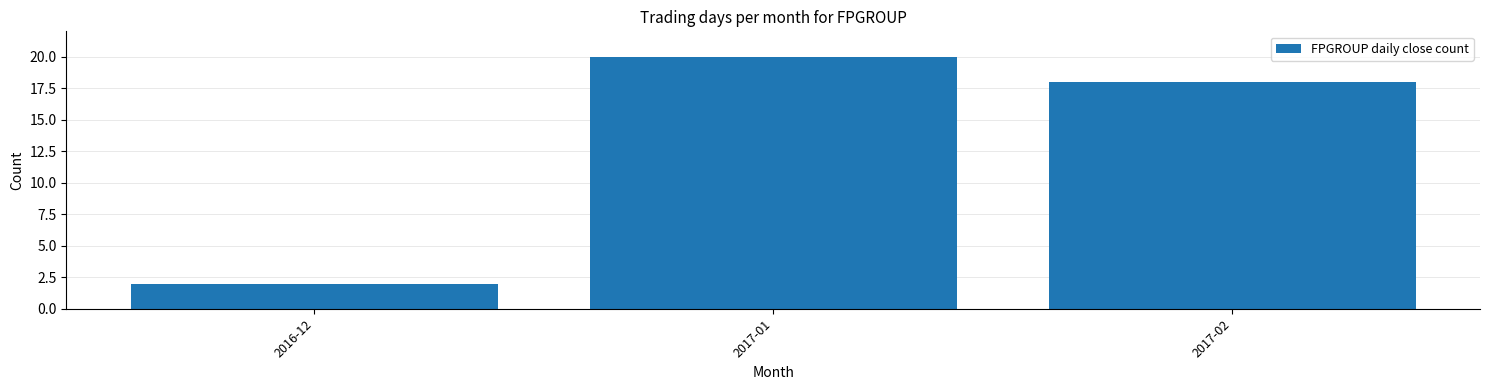

Reading left to right, list all the values displayed in this chart.

2	20	18